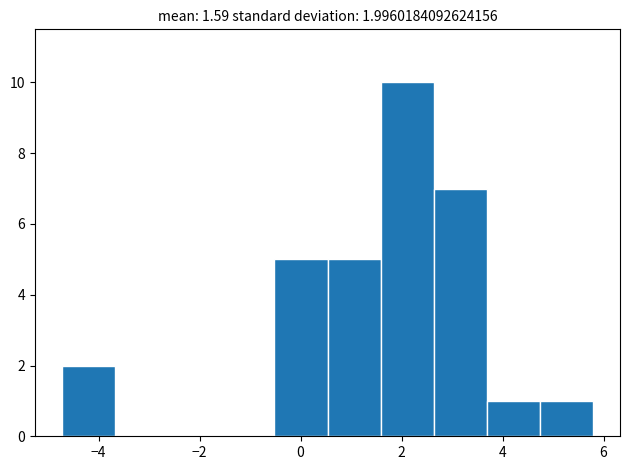

Which range on the x-axis has the tallest bar?

1.6 to 2.6